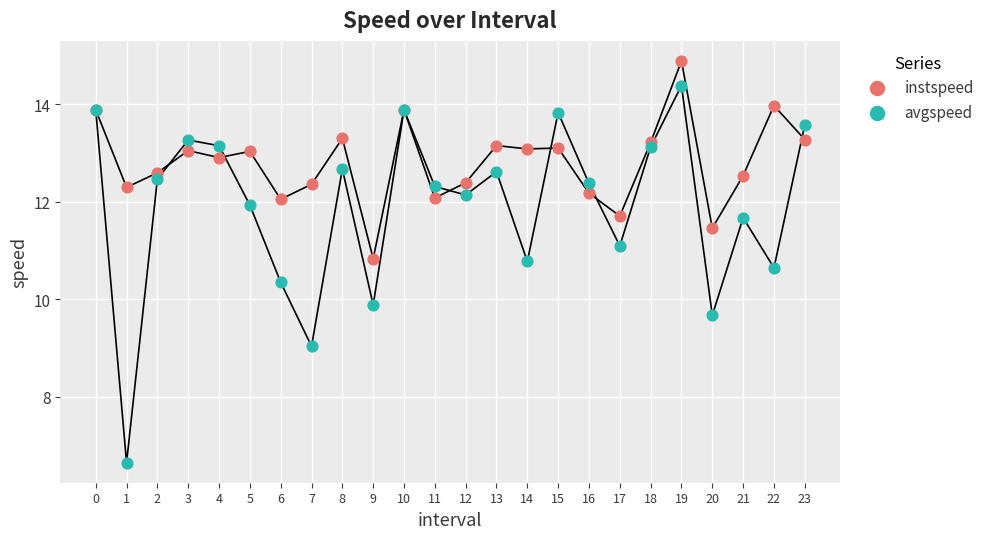

Which series reaches the minimum Y coordinate?

avgspeed